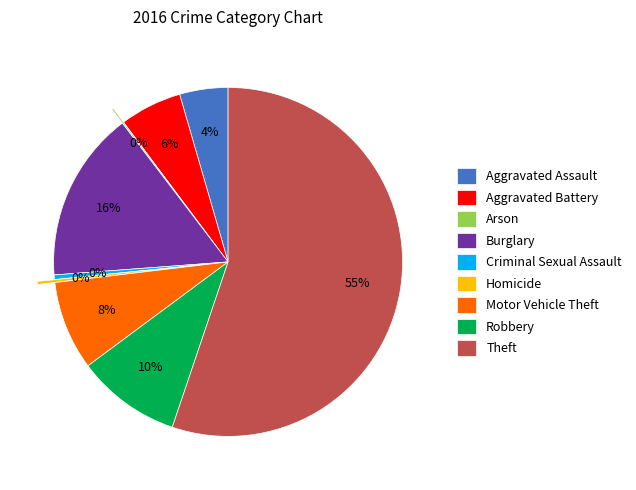

What percentage is the Aggravated Assault slice, to the nearest percent?

4%